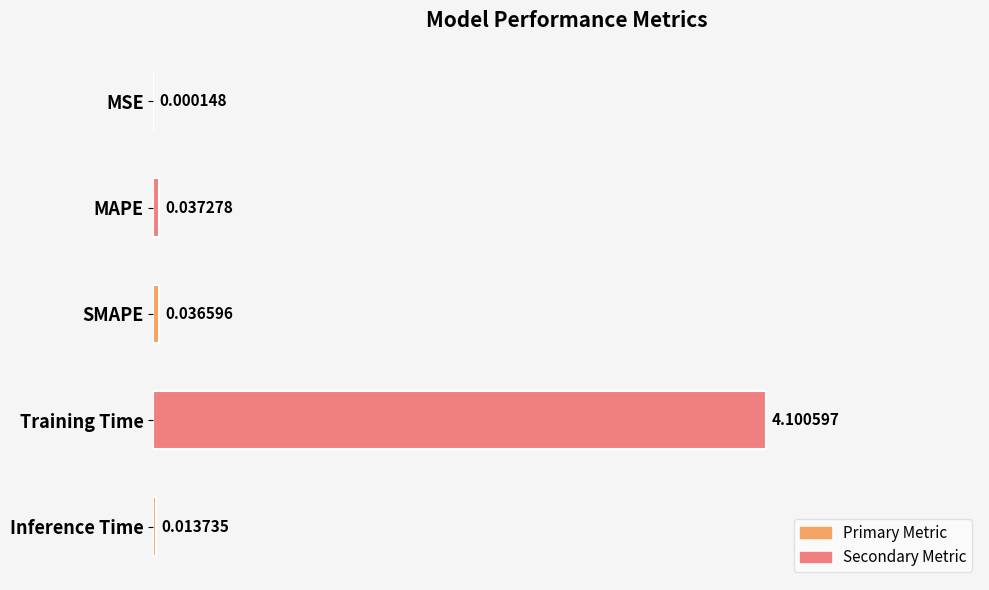

At which label is the value closest to 2?

MAPE